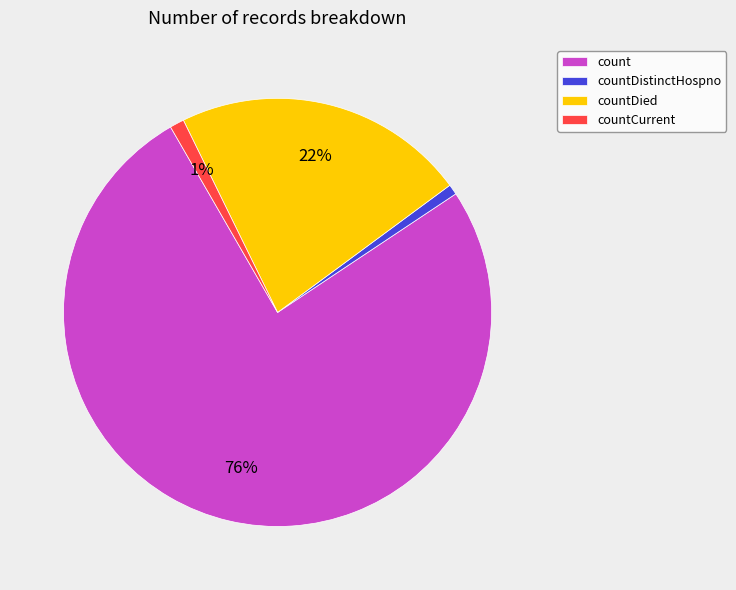

Is the sum of countDistinctHospno and countCurrent greater than half?

No